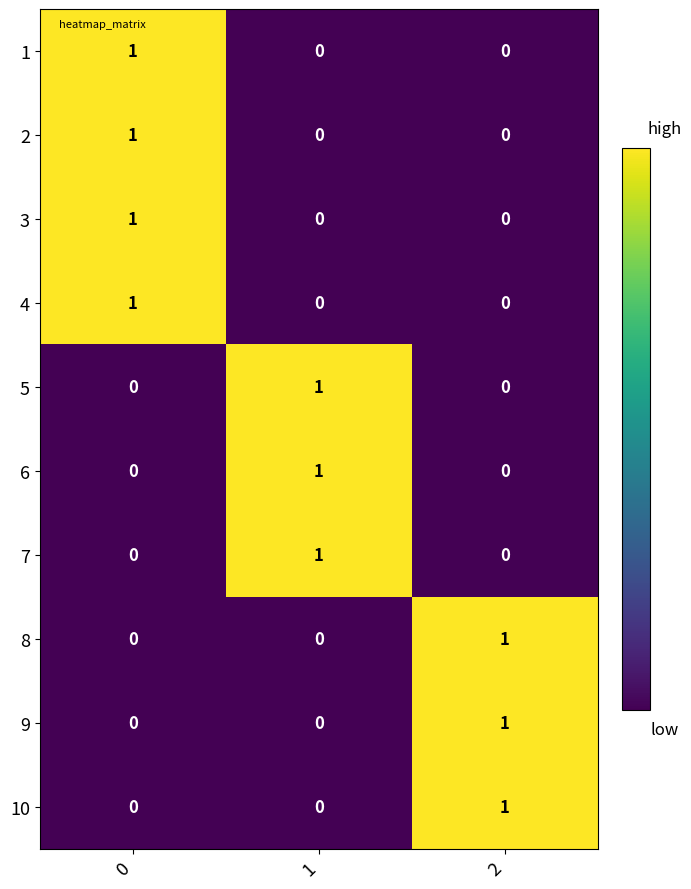

How many 1 values are between 0 and 1?

3